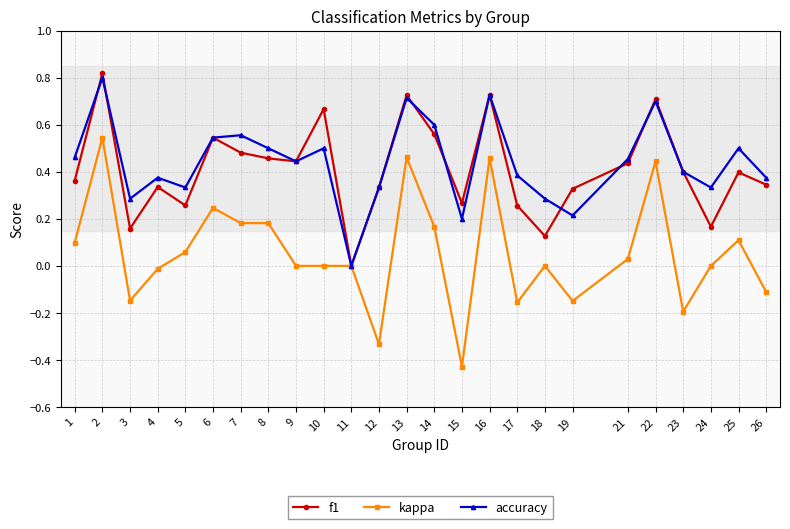

Which series has the widest spread of values?

kappa